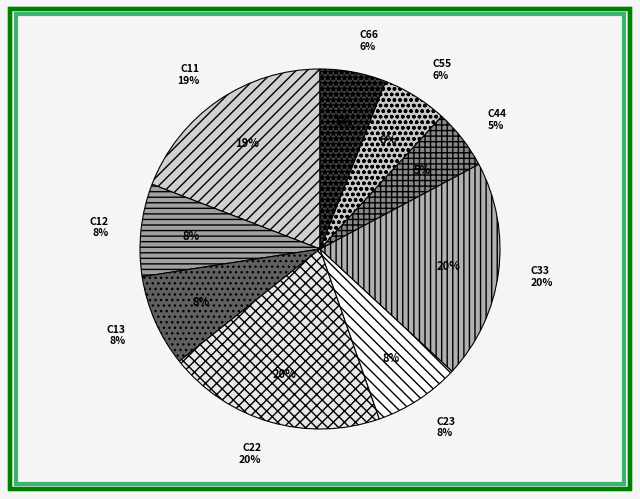

Which category has the smallest portion of the pie?

C44